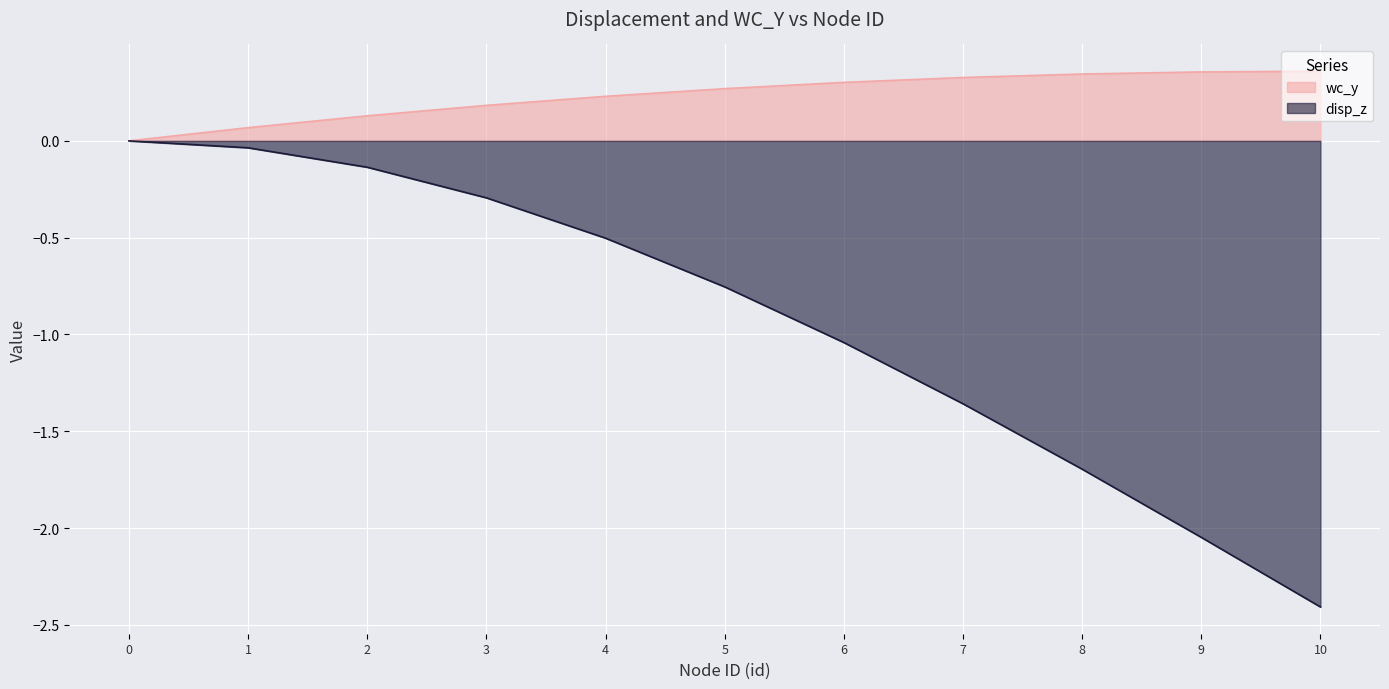

True or false: wc_y and disp_z intersect in this chart.

False